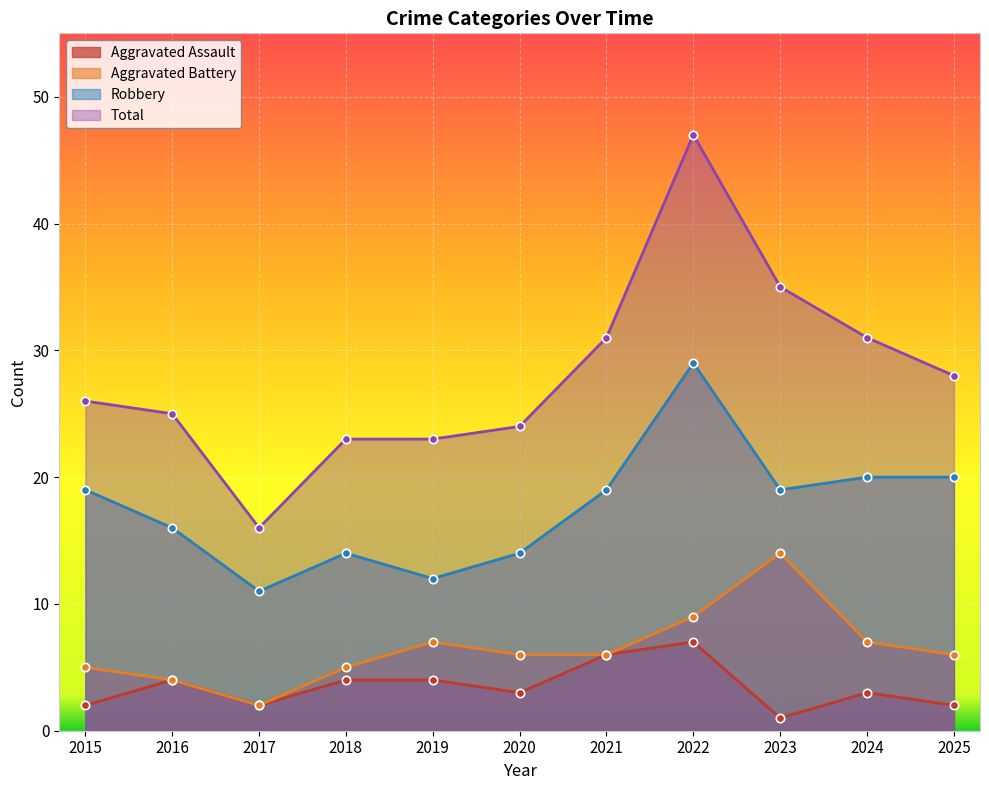

Which series has the largest total across all categories?

Total